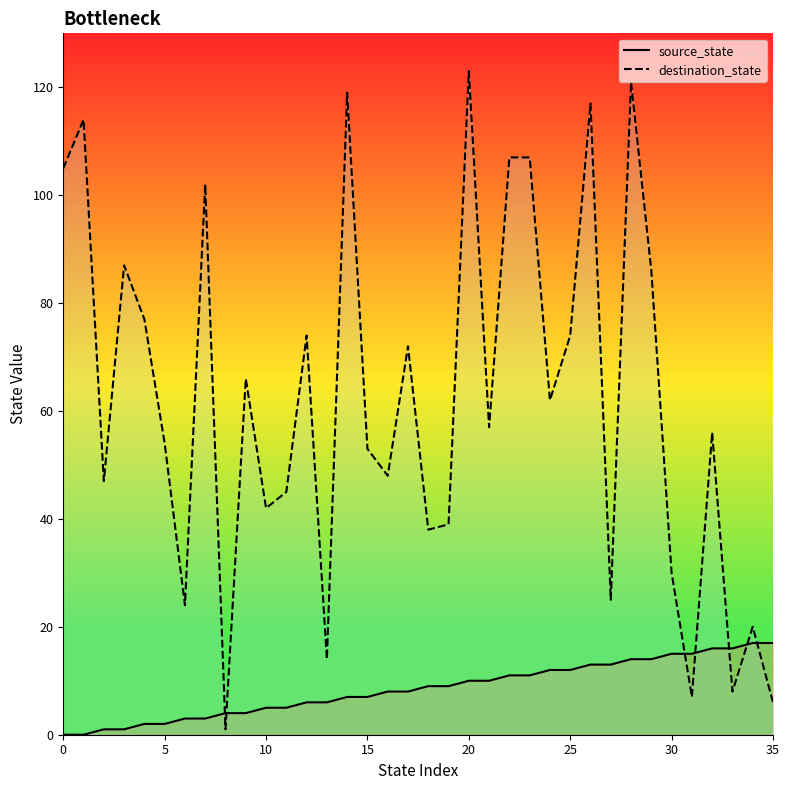

What is the total value across all series at 21?

67